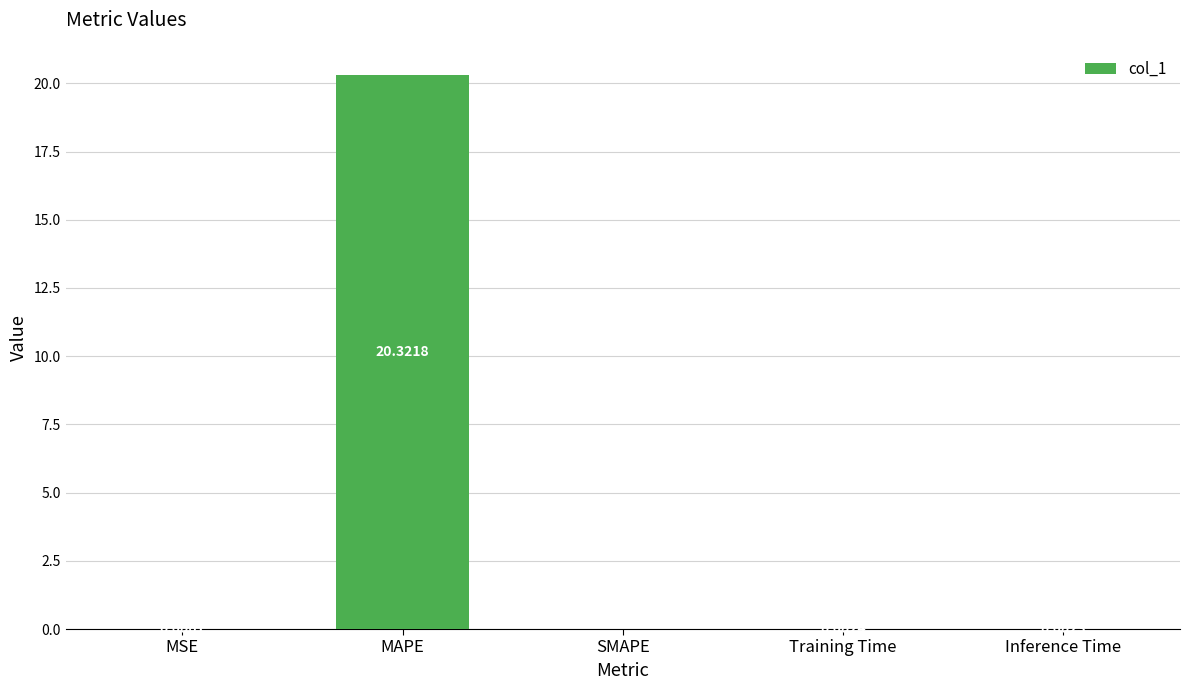

Is it true that the value at MAPE is 20.3?

True